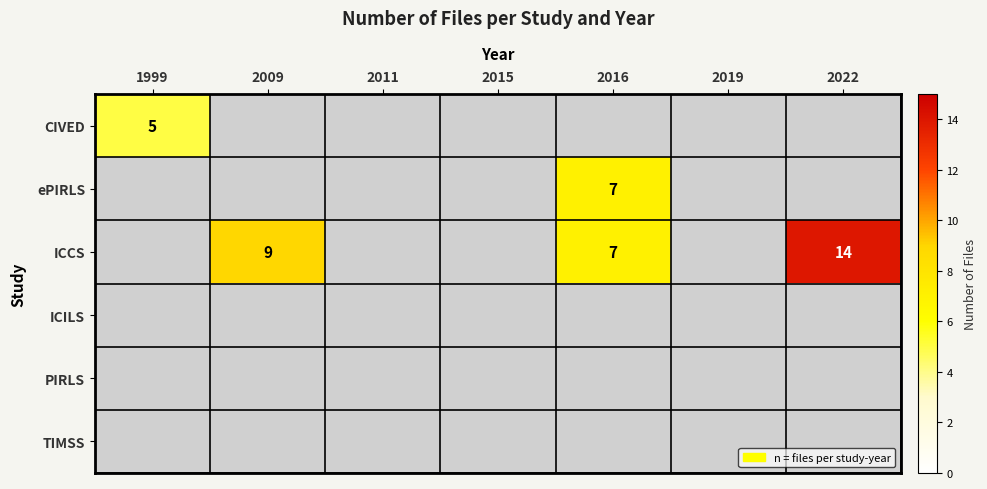

True or false: ICCS has a value of 9 at 2009.

True